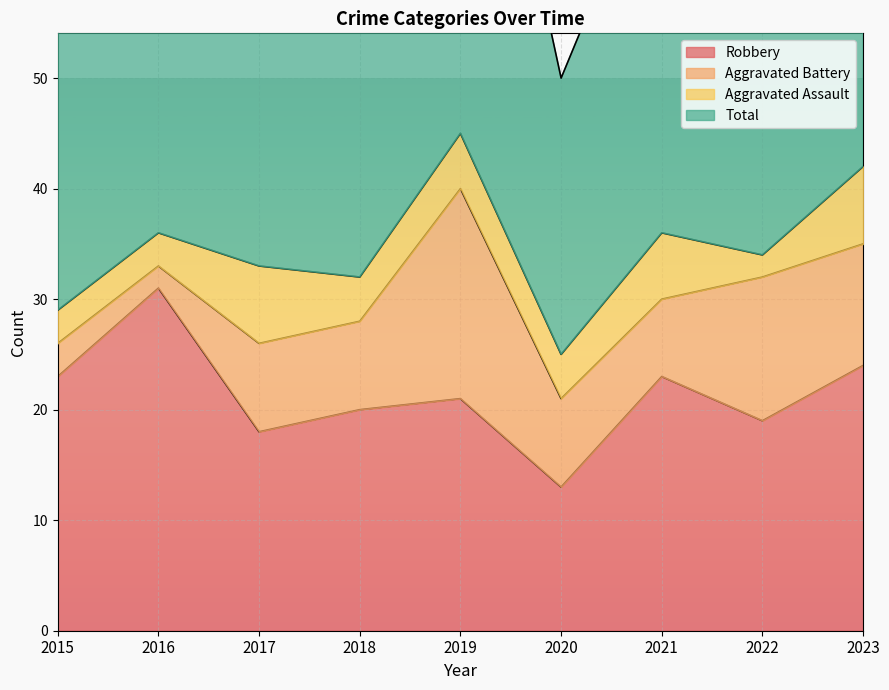

What is the difference between the maximum and minimum values in the Total series?

42